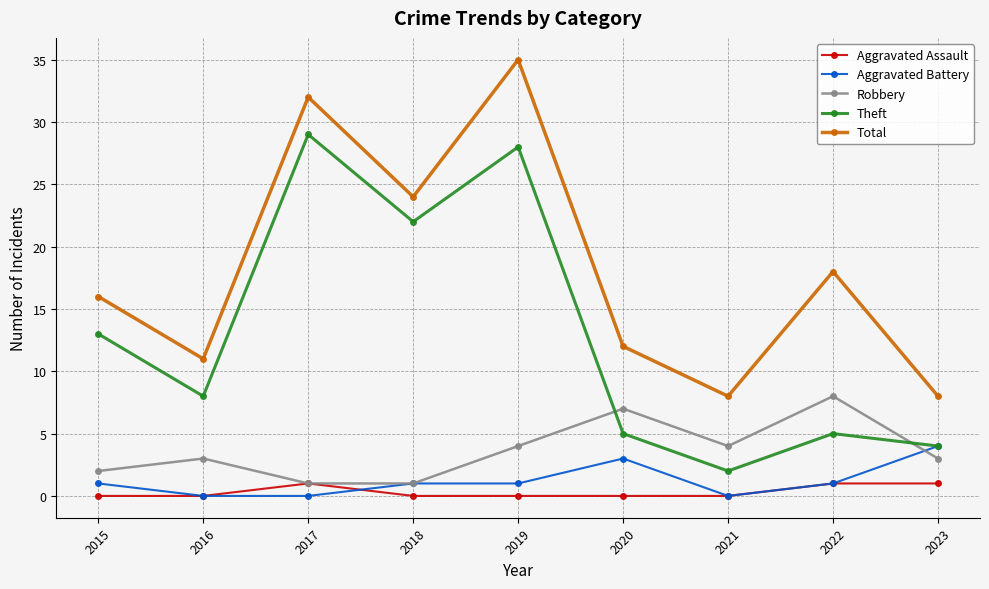

What is the difference between the second highest and minimum values in the Aggravated Assault series?

1